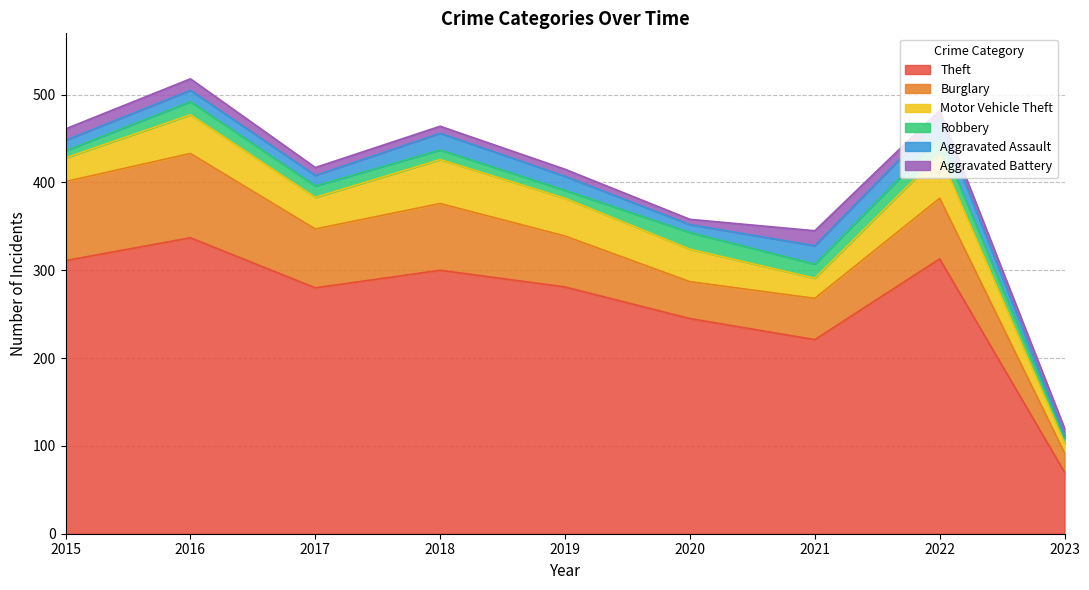

Which series has the widest spread of values?

Theft